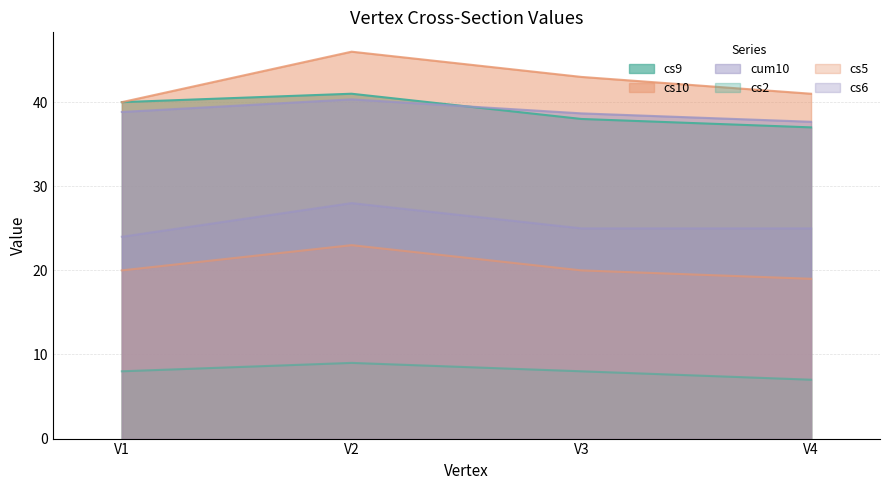

How many lines are shown in the chart?

6